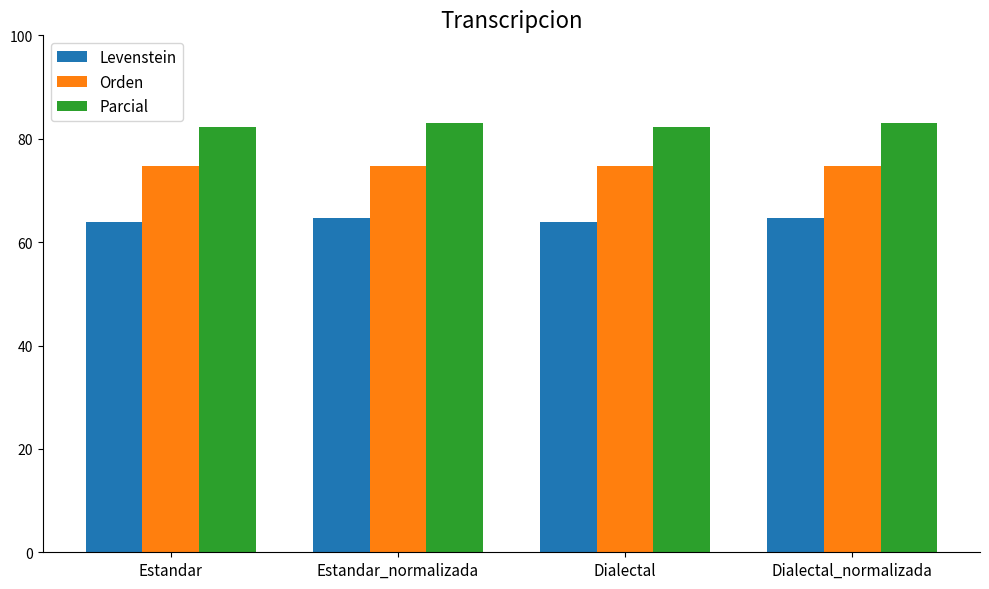

What is the highest value of the Levenstein series?

64.7